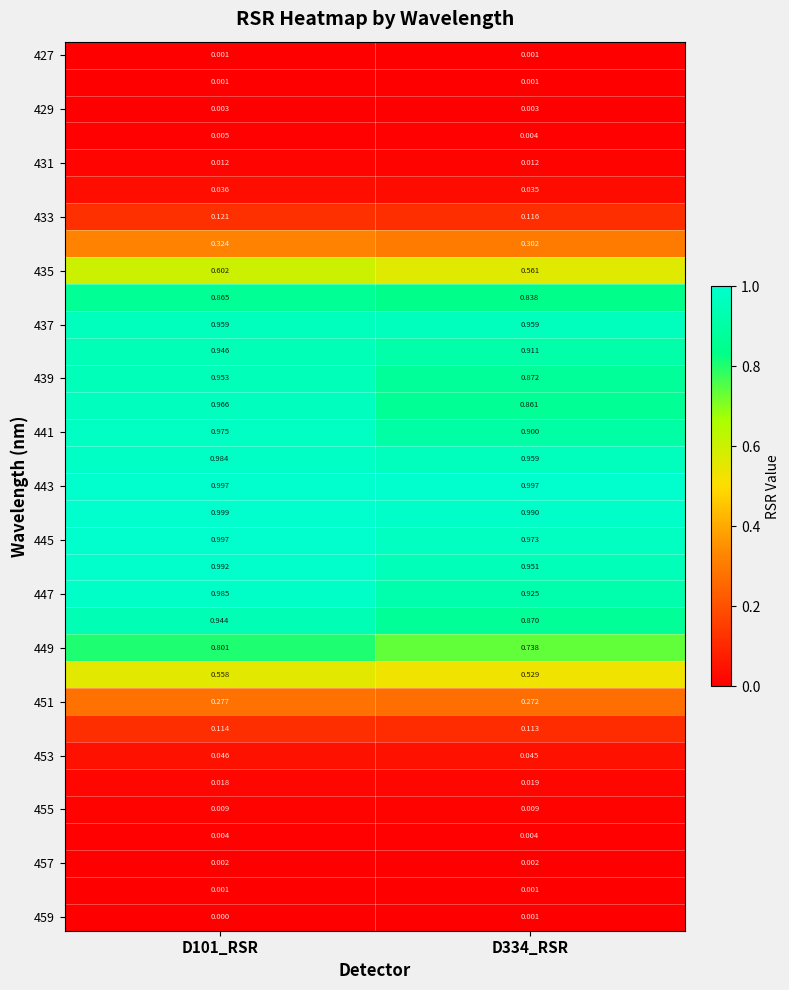

Which category has the lowest value across all series?

D101_RSR